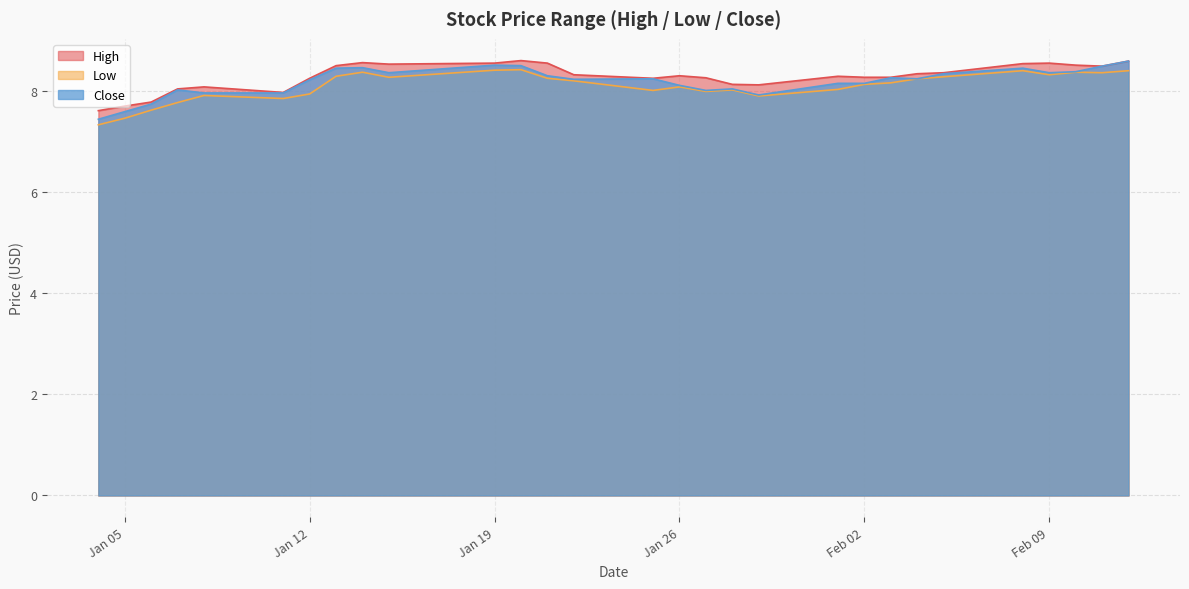

What is the average value of the High series?

8.3